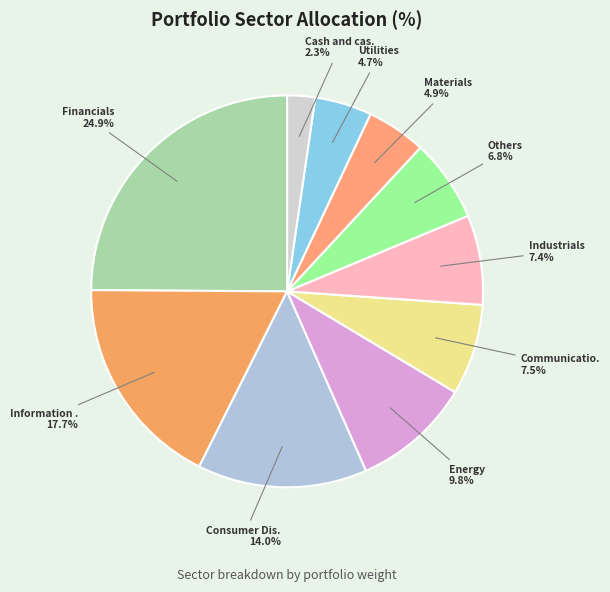

Rank the categories by value from lowest to highest.

Cash and cash equivalents, Utilities, Materials, Others, Industrials, Communication Services, Energy, Consumer Discretionary, Information Technology, Financials